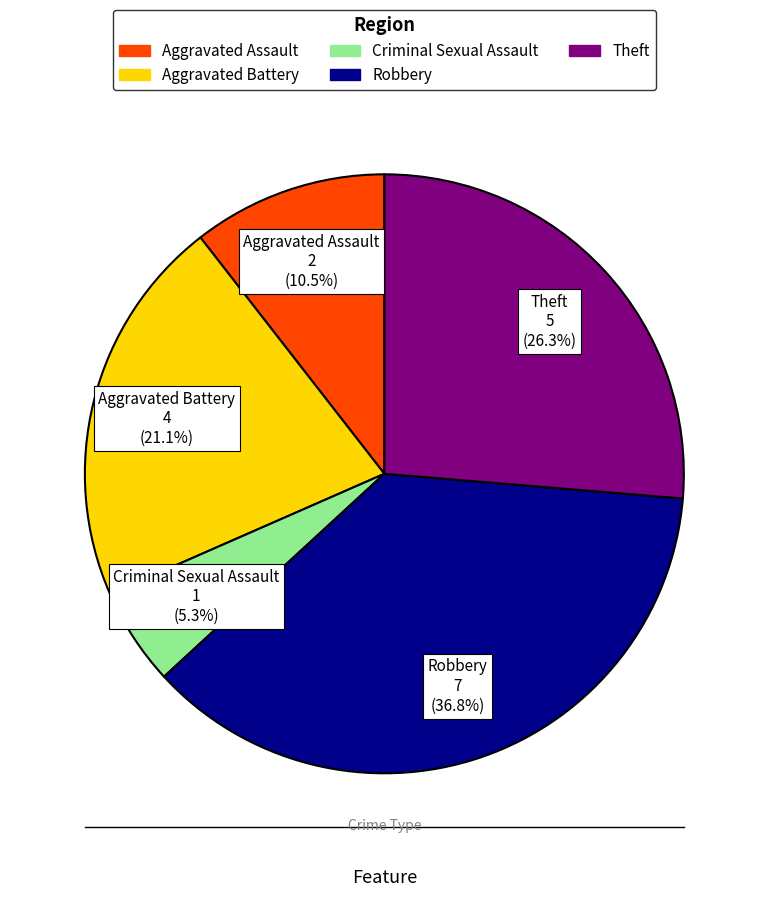

Count the number of slices in the pie.

5